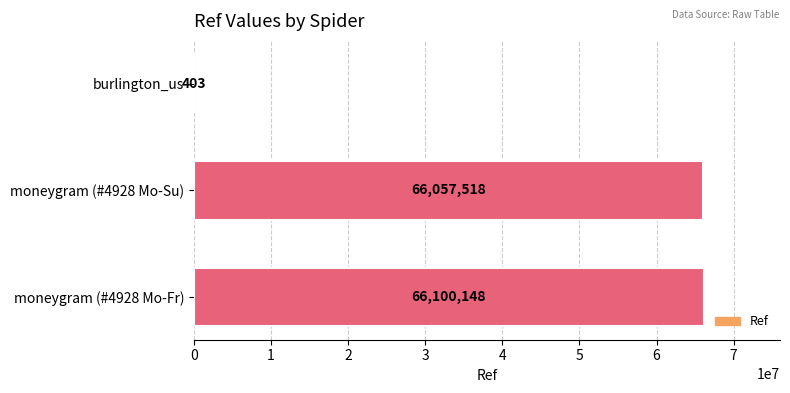

What value does the data have at burlington_us, to the nearest 50?

400